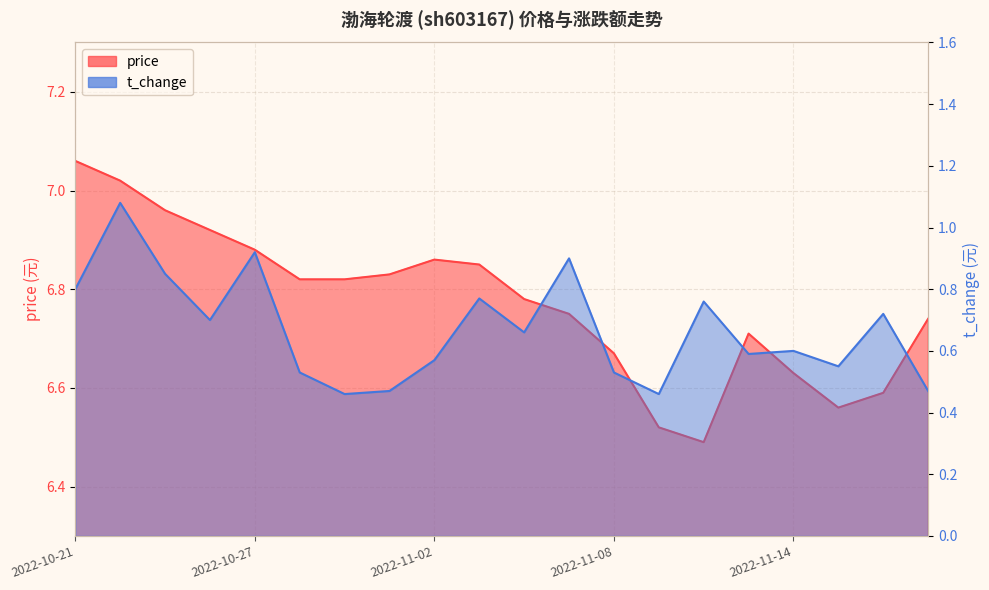

Which category has the lowest value in the t_change series?

2022-10-31